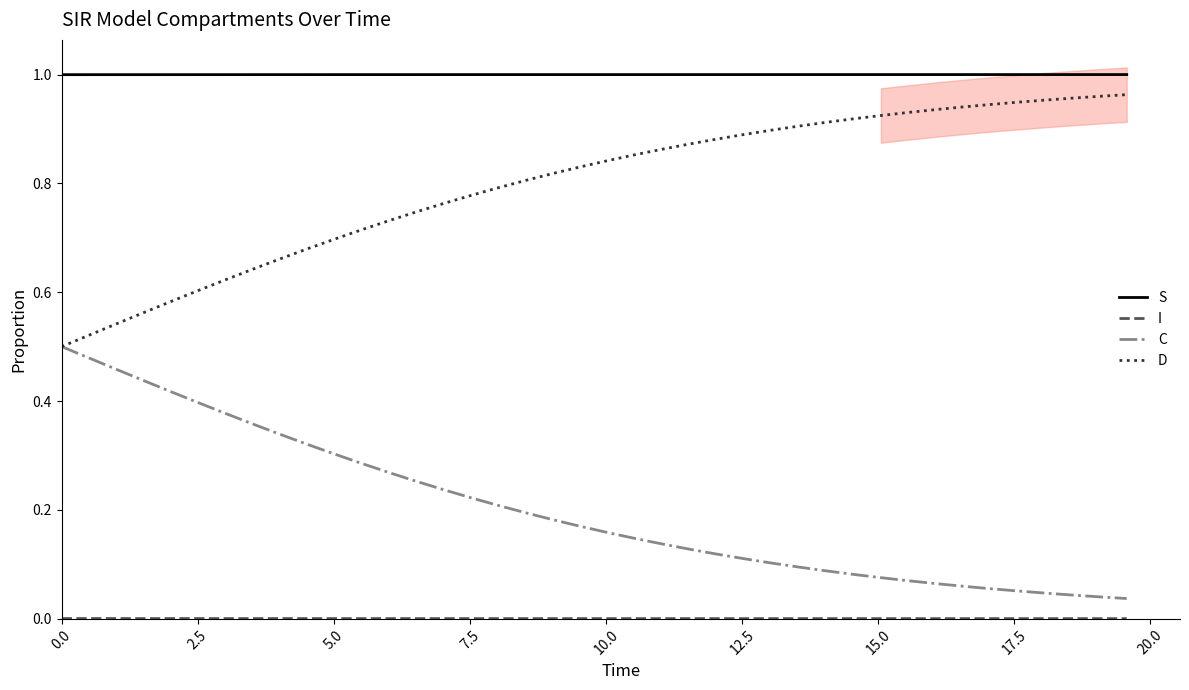

What are all the series names shown in the legend?

S, I, C, D